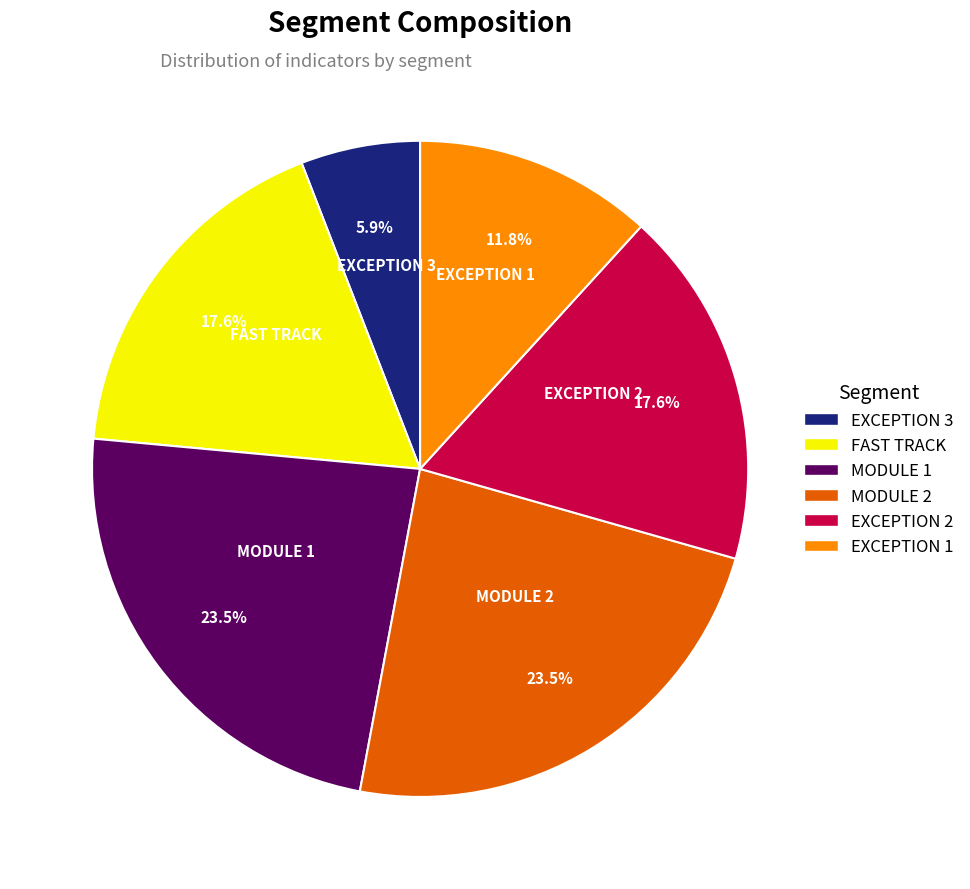

How many segments does this pie chart have?

6